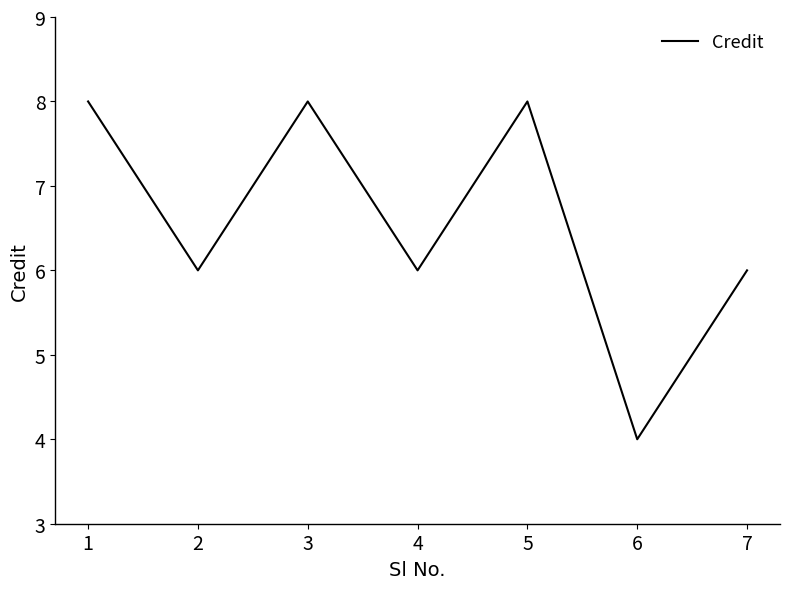

What is the average value?

7